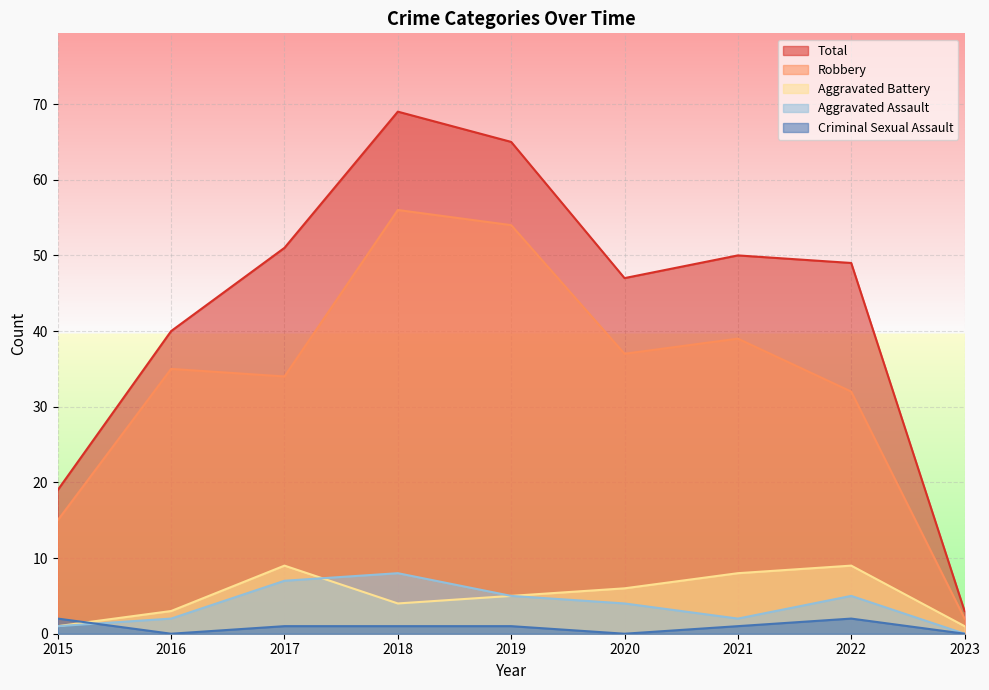

True or false: Total and Robbery intersect in this chart.

False